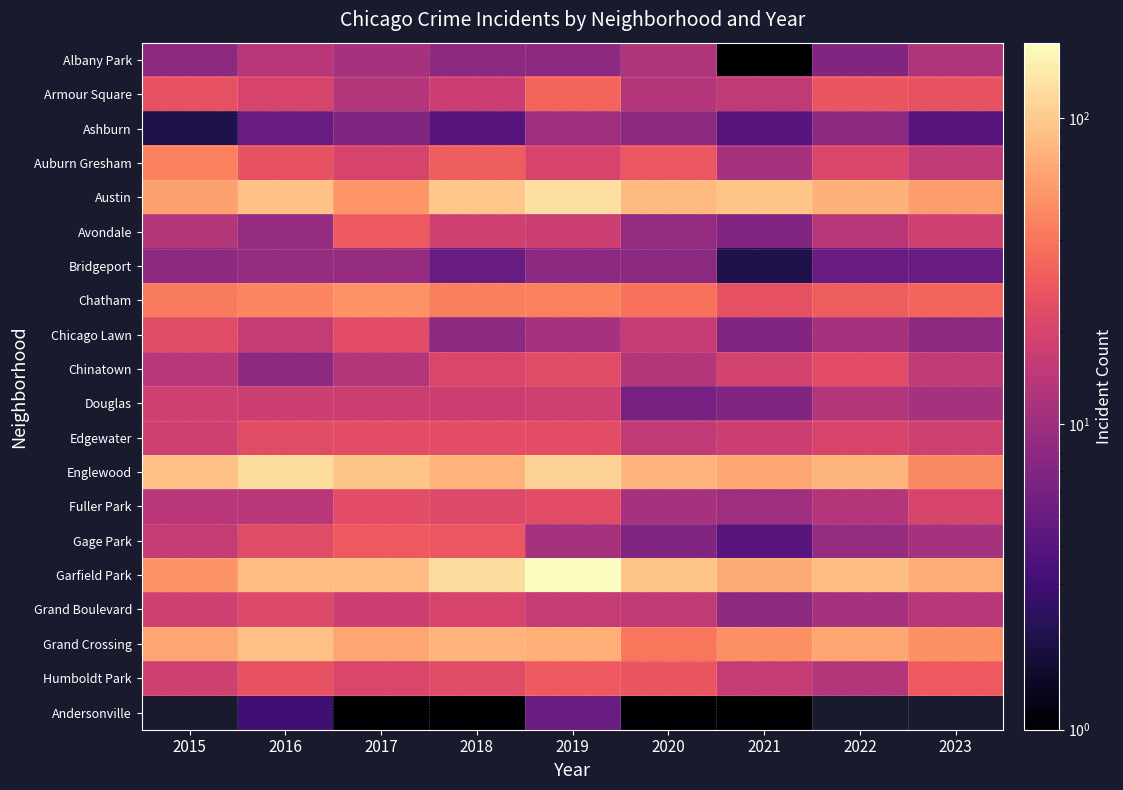

How many data points in Grand Crossing are less than 68?

4